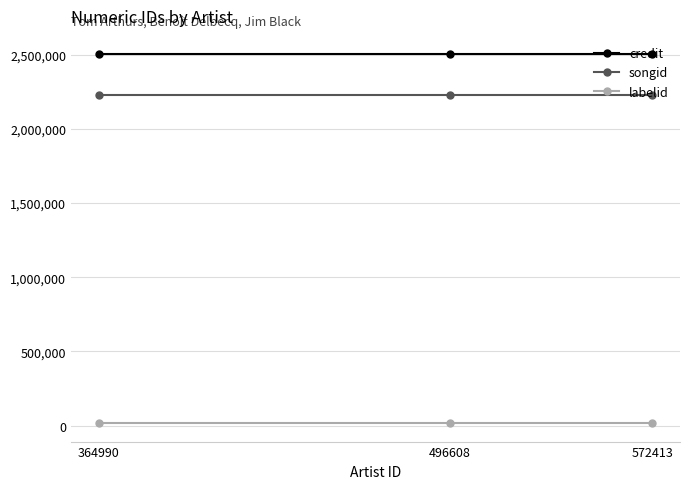

Rank the categories by credit value from highest to lowest.

572413, 496608, 364990